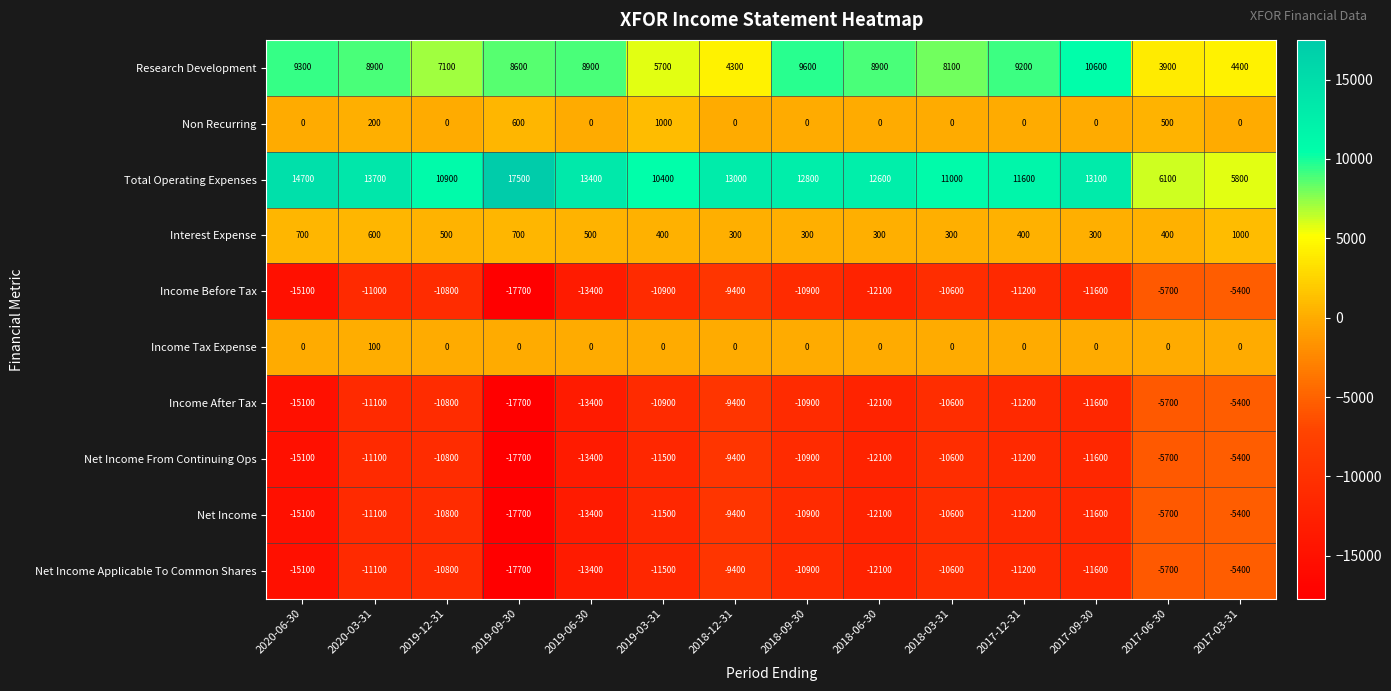

Is it true that Net Income Applicable To Common Shares equals -13400 at 2019-06-30?

True